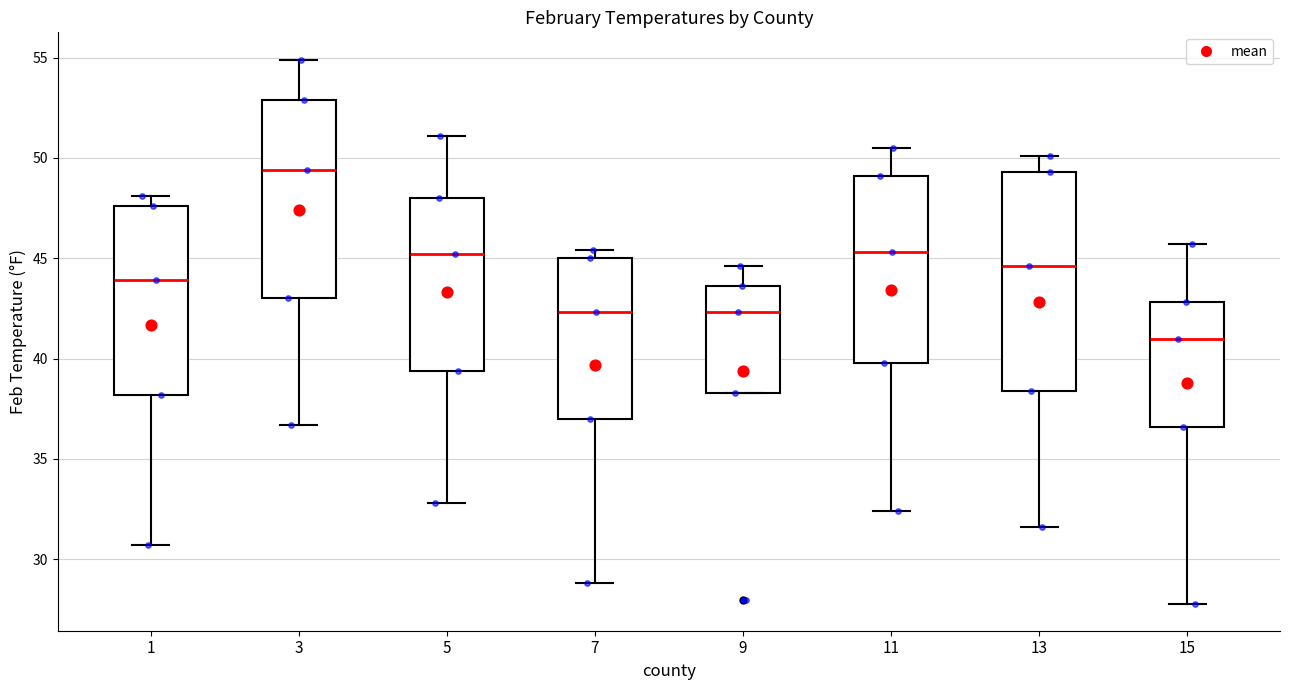

Where is the lower edge of the box at x = 11 on the y-axis? The values are not printed on the chart, so give them approximately, as read against the axis.

40.0